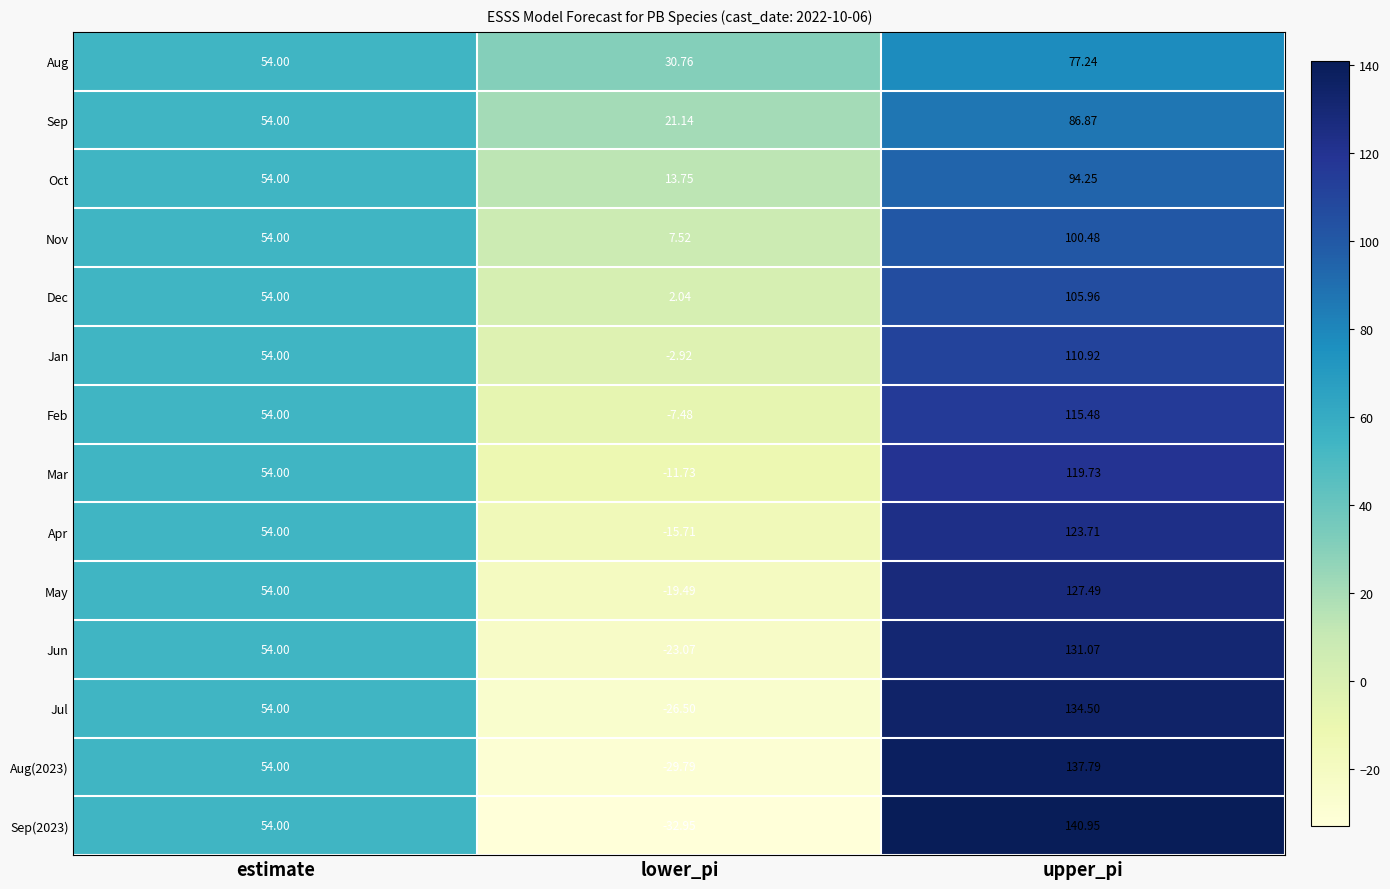

At which label is Mar closest to 54?

estimate